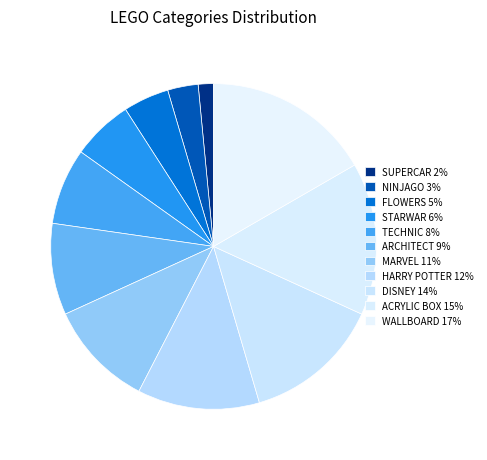

The ACRYLIC BOX slice represents 5% of the pie. True or false?

False